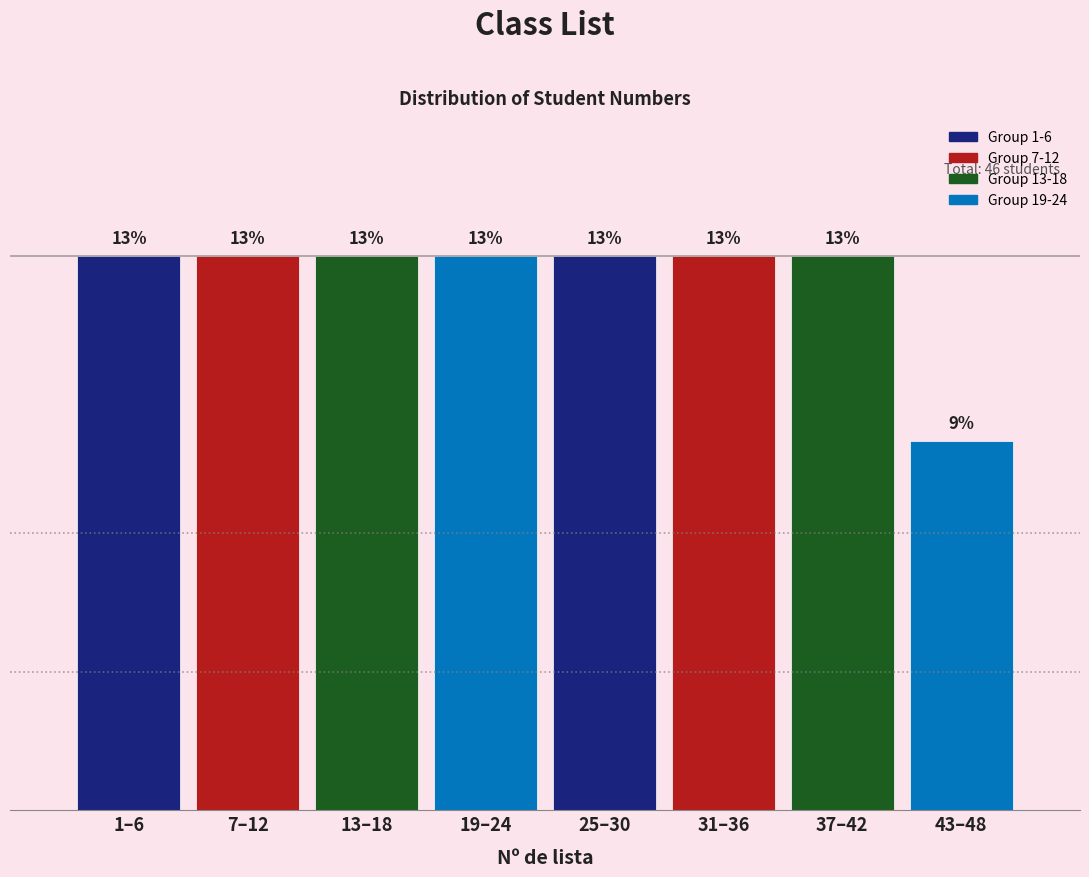

Does the chart contain any negative values?

No